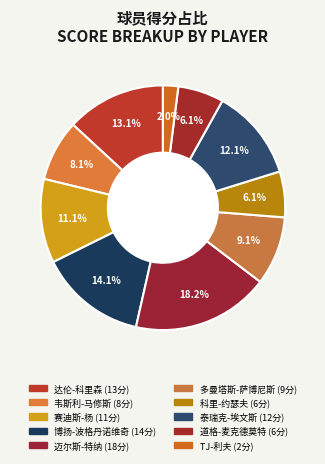

Does 道格-麦克德莫特 account for over 50% of the chart?

No